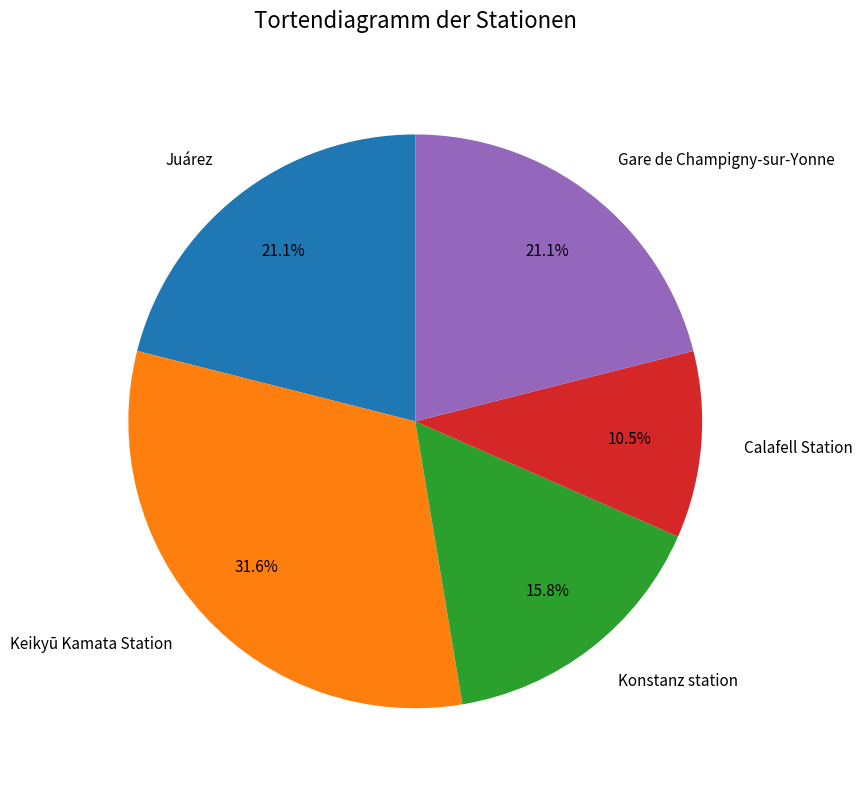

Approximately how many times larger is the value at Gare de Champigny-sur-Yonne compared to Calafell Station?

2.0